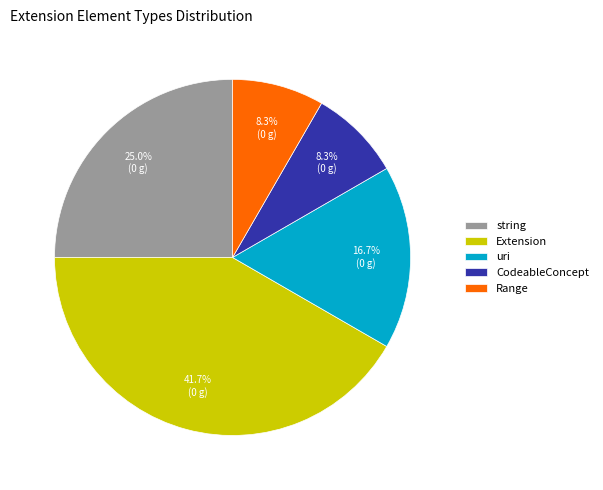

Which category has the biggest portion of the pie?

Extension